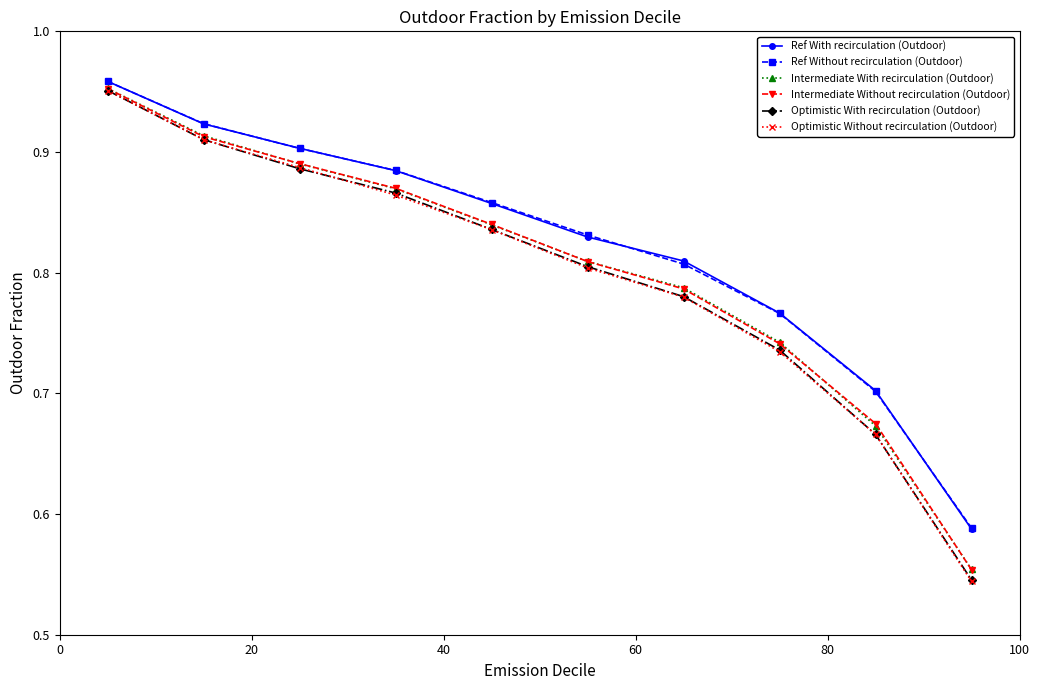

How many Ref With recirculation (Outdoor) values are between 0 and 1?

10